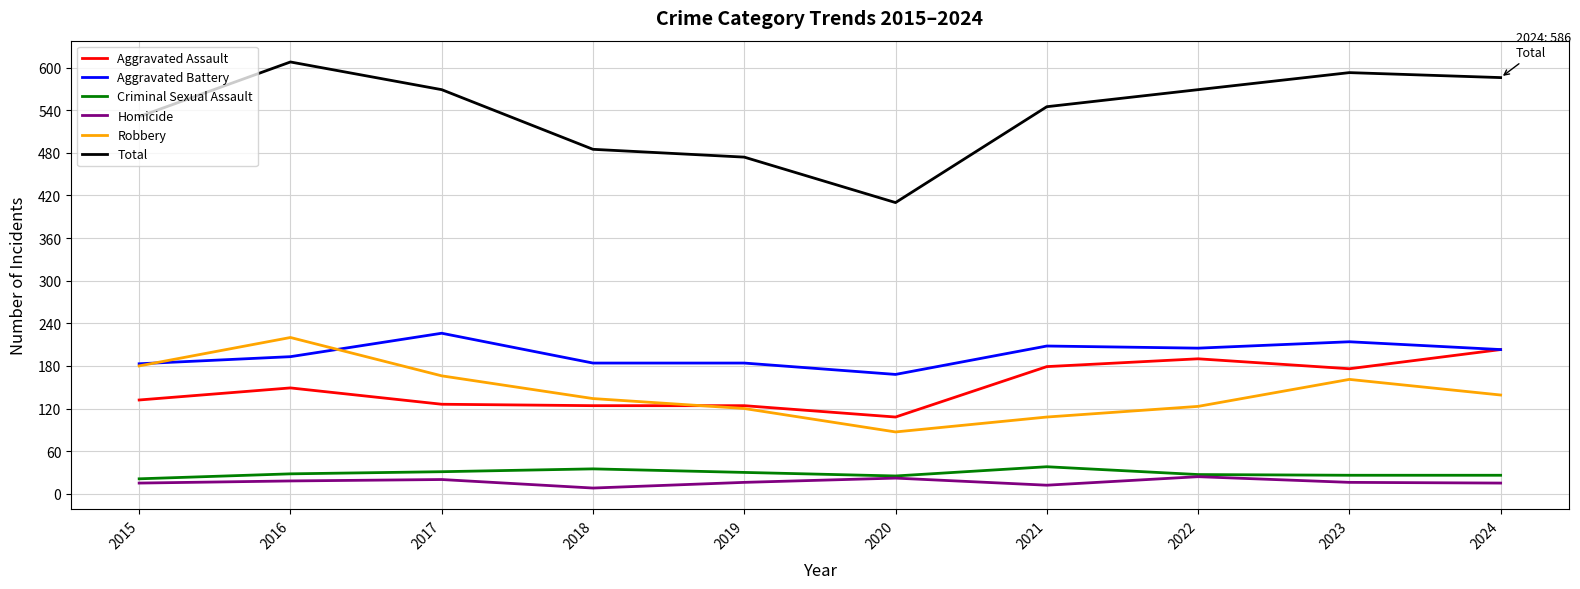

The value of Homicide at 2020 is 22. True or false?

True